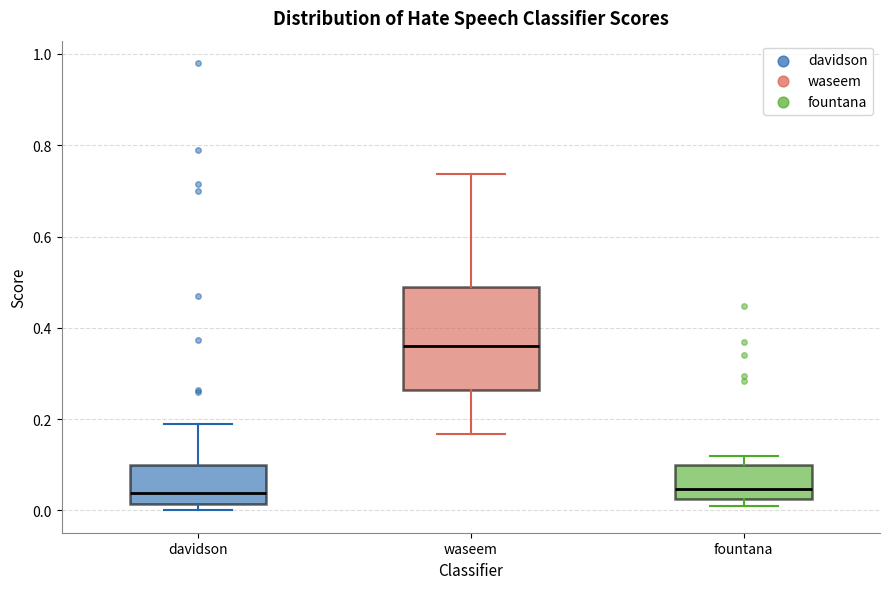

Comparing the boxes themselves (not the whiskers), which one is the tallest?

waseem